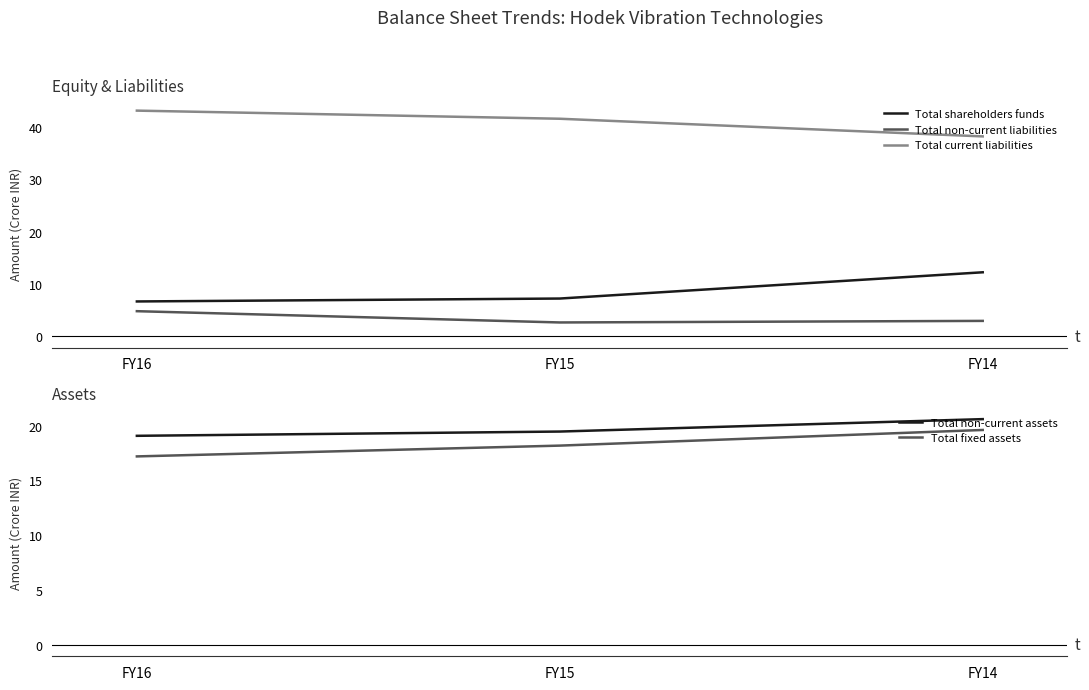

Which series has the largest total across all categories?

Total current liabilities